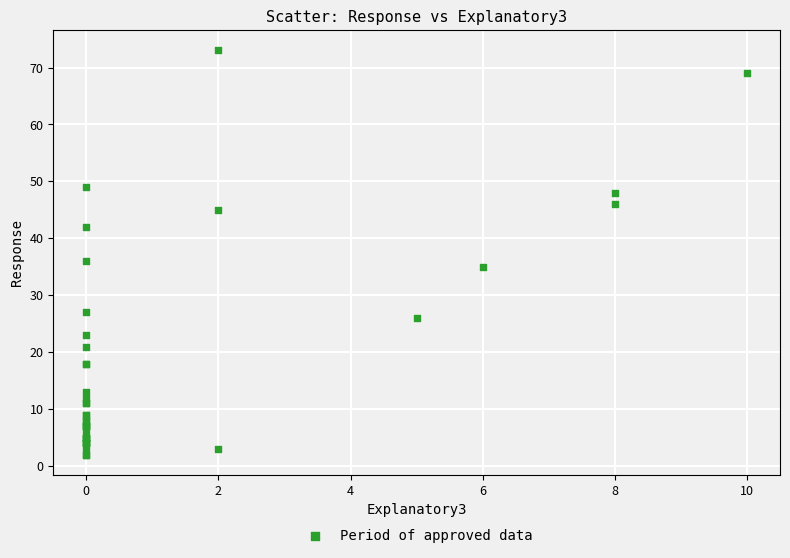

What Y value in the scatter plot is closest to 37?

36